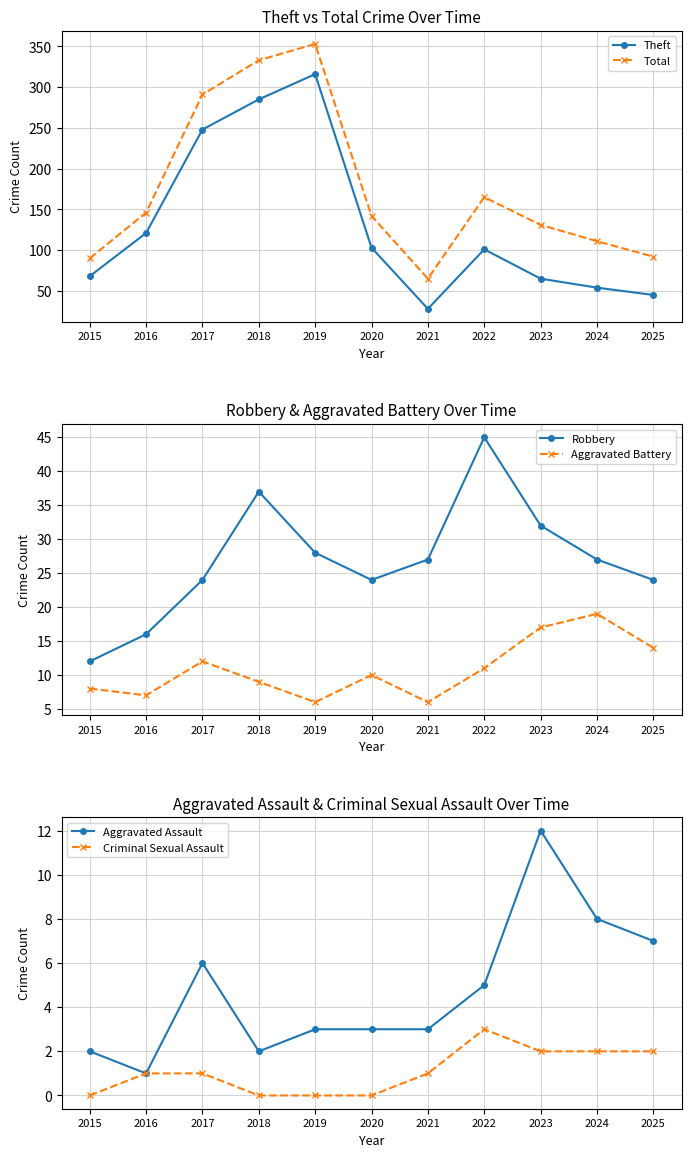

What is the value of the Aggravated Assault point at the 1st from the left?

2